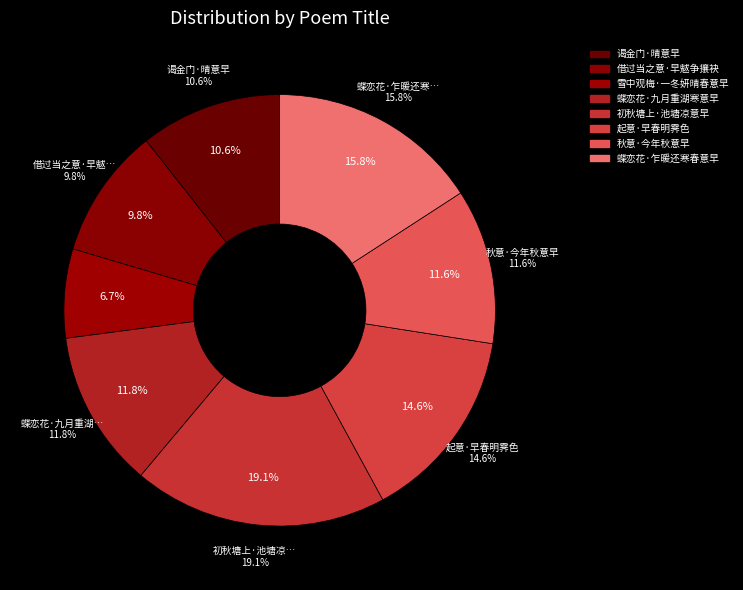

What percentage is the 秋意·今年秋意早 slice, to the nearest percent?

12%